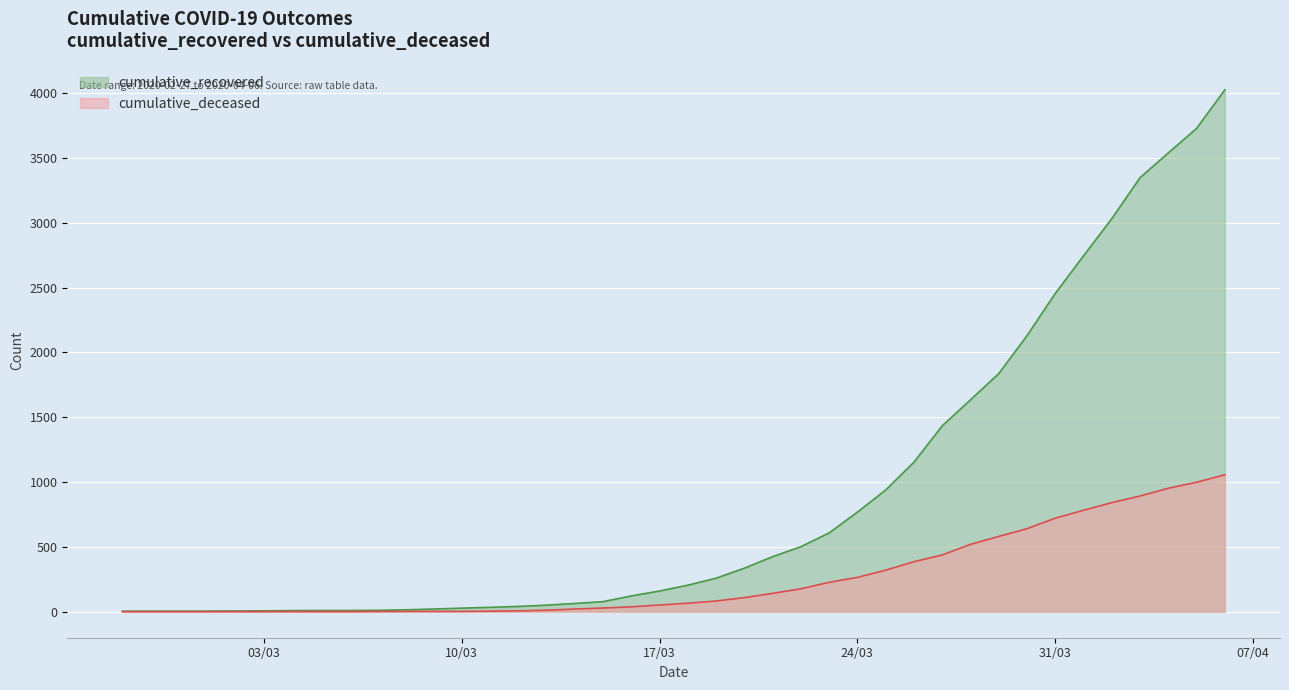

List the series in order of their overall mean, lowest first.

cumulative_deceased, cumulative_recovered